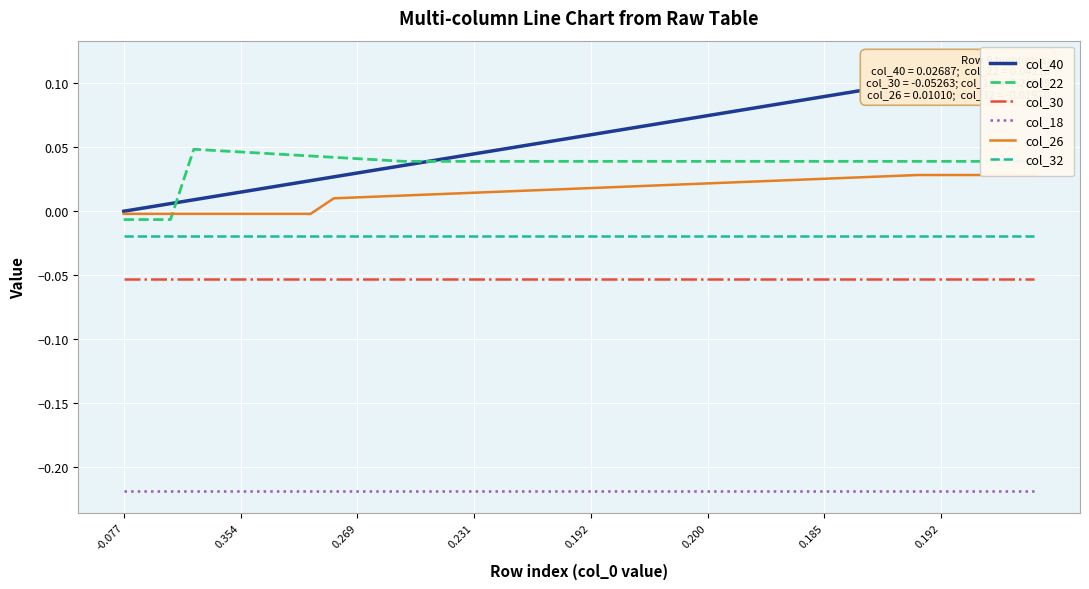

Which category has the highest value across all series?

39